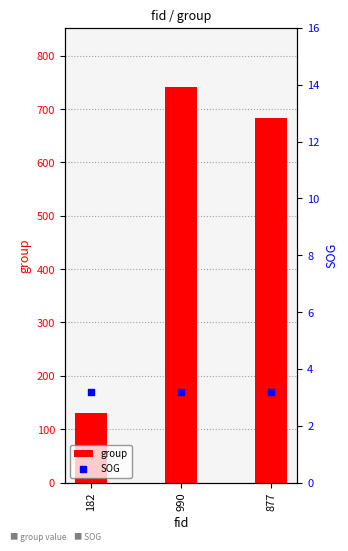

Which series reaches the maximum Y coordinate?

group